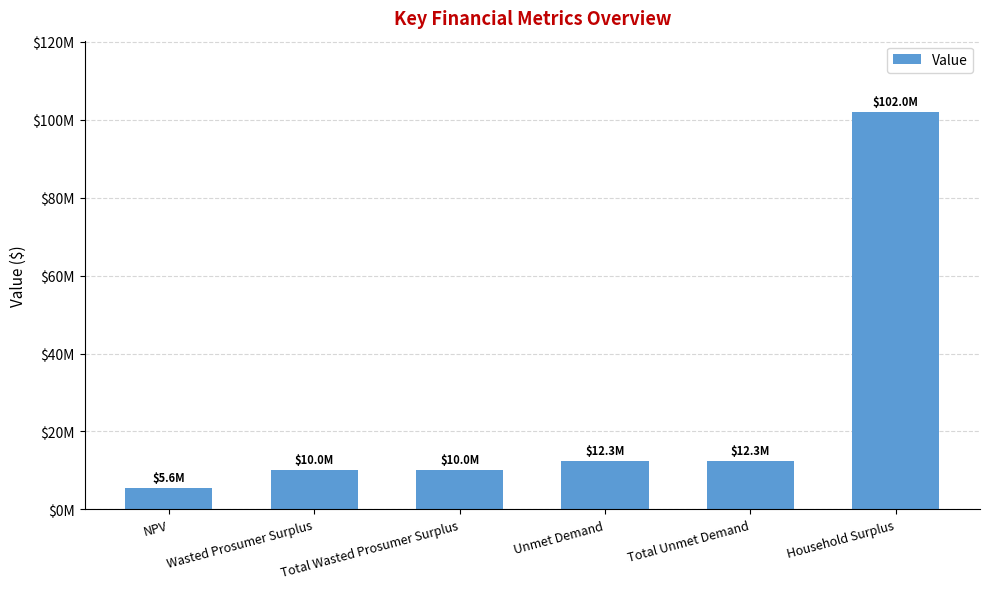

Are the bars horizontal?

No